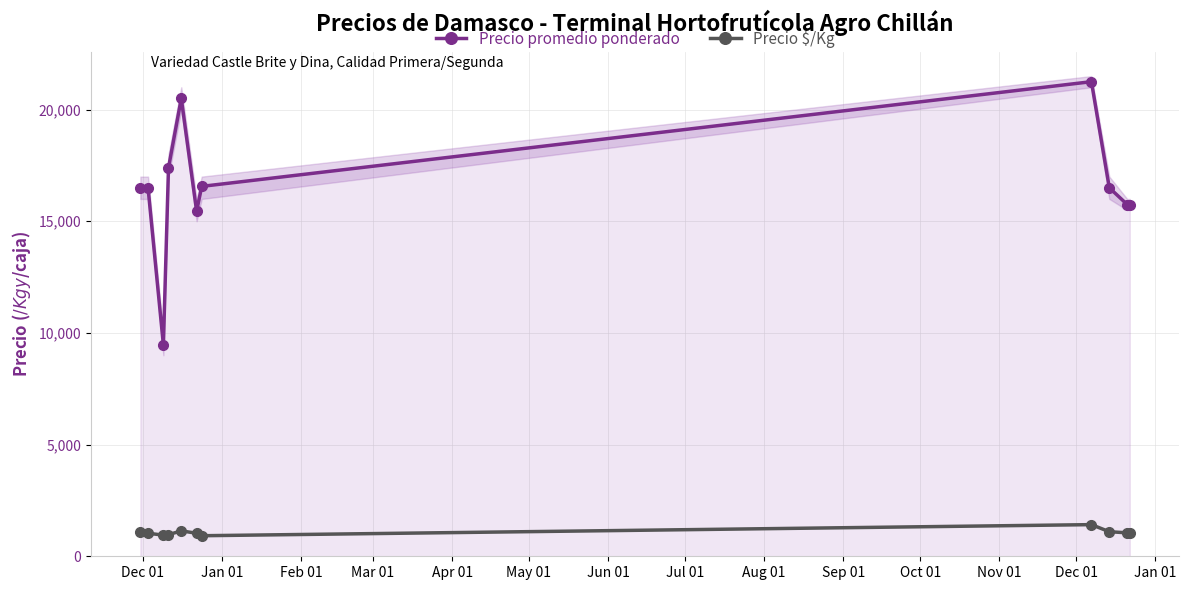

List the series in order of their peak value, highest first.

Precio promedio ponderado, Precio $/Kg